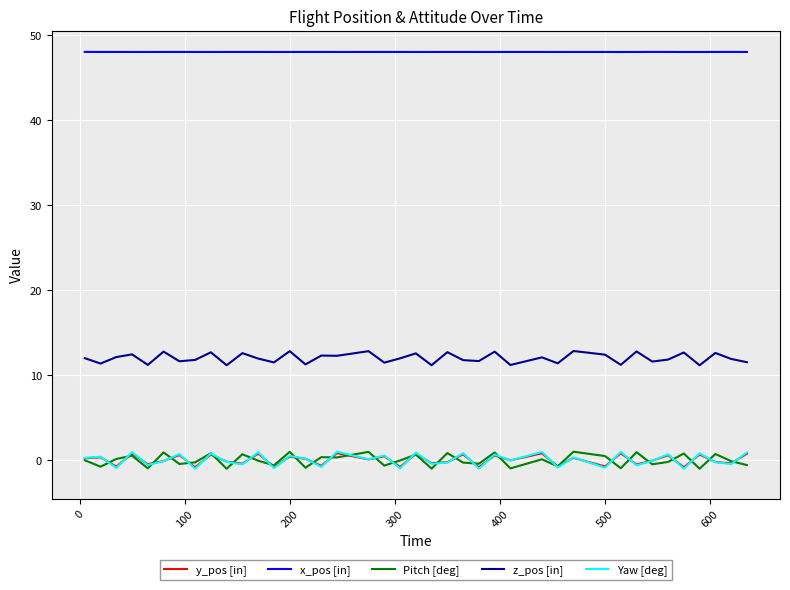

True or false: z_pos [in] and Pitch [deg] cross at least once.

False